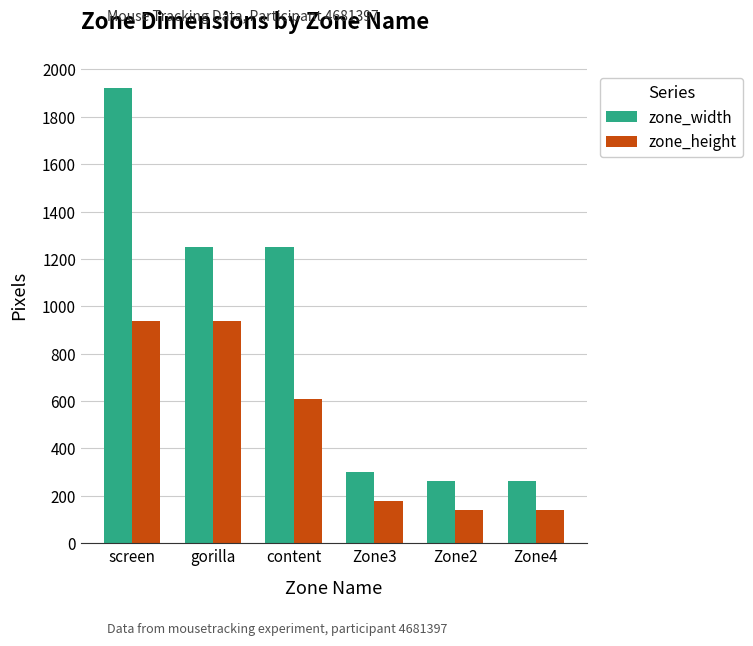

What is the sum of the zone_width values at Zone4 and Zone2?

524